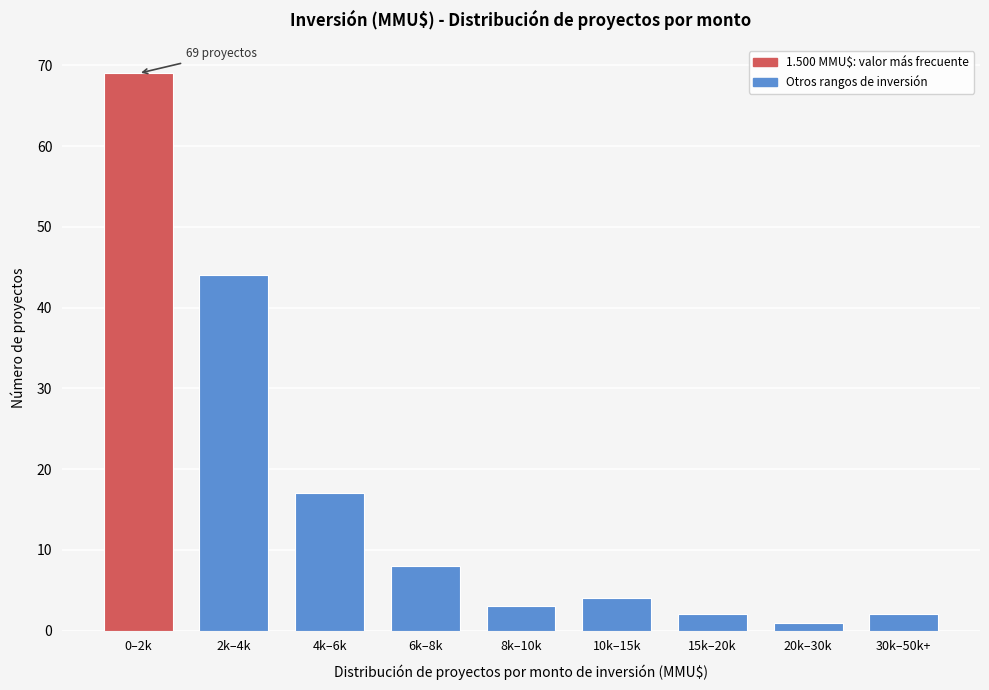

Reading left to right, transcribe all the data shown in this chart.

0–2k=69	2k–4k=44	4k–6k=17	6k–8k=8	8k–10k=3	10k–15k=4	15k–20k=2	20k–30k=1	30k–50k+=2